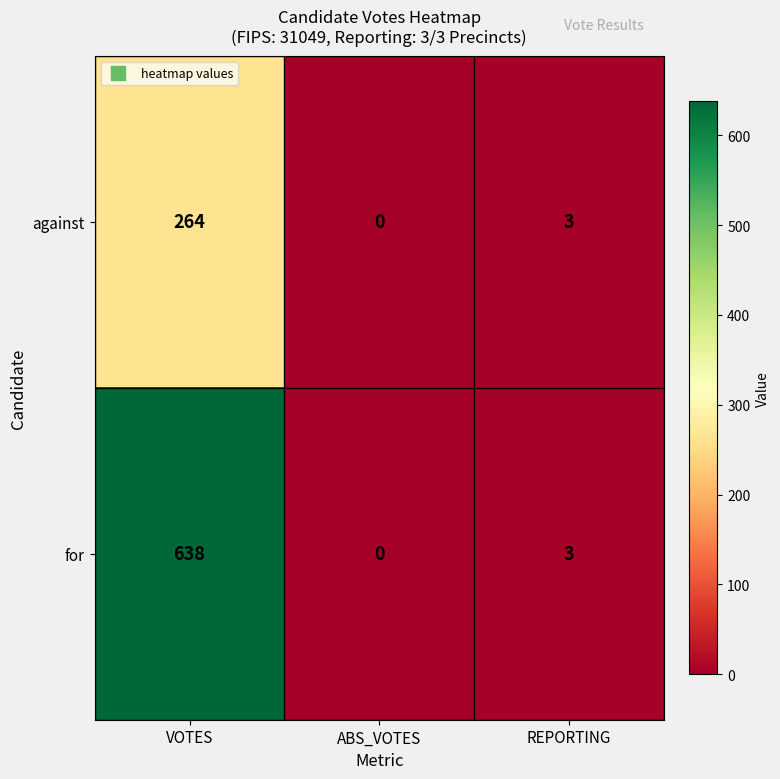

Which series has the largest total across all categories?

for